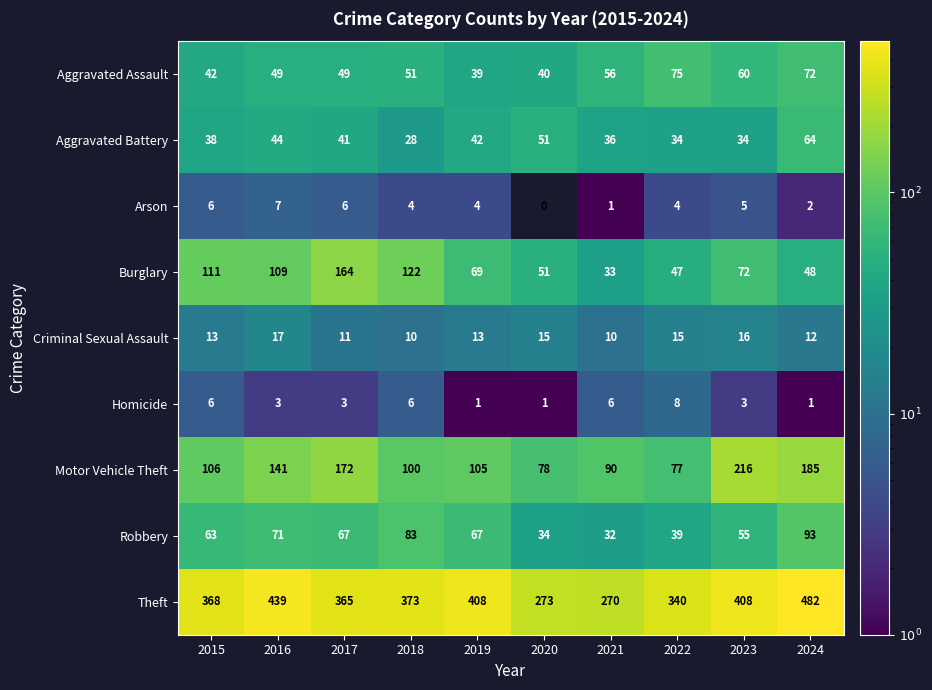

What is the sum of the Homicide values at 2024 and 2017?

4